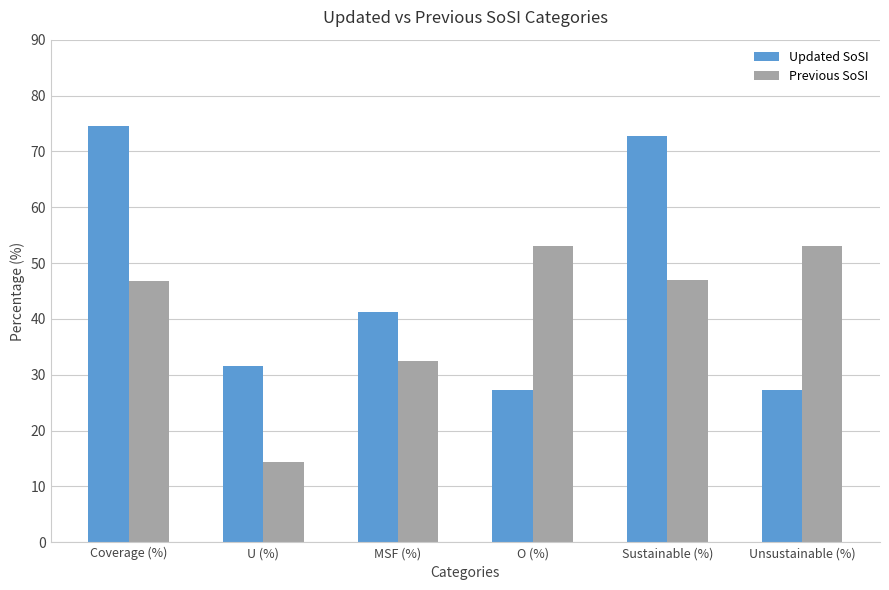

What is the label of the 3rd bar from the right?

O (%)